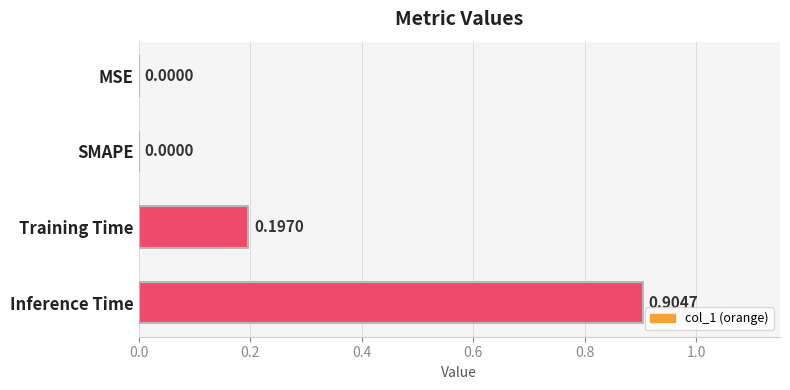

What is the average value?

0.3